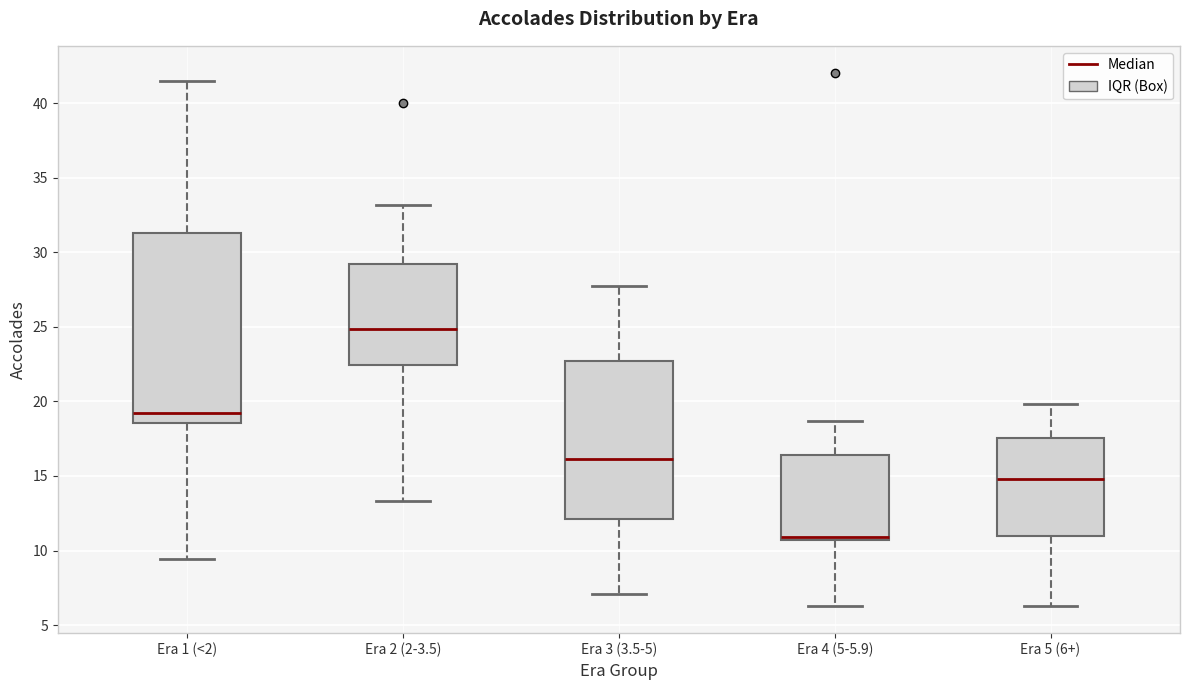

Which box is the tallest, from its lower edge to its upper edge?

Era 1 (<2)